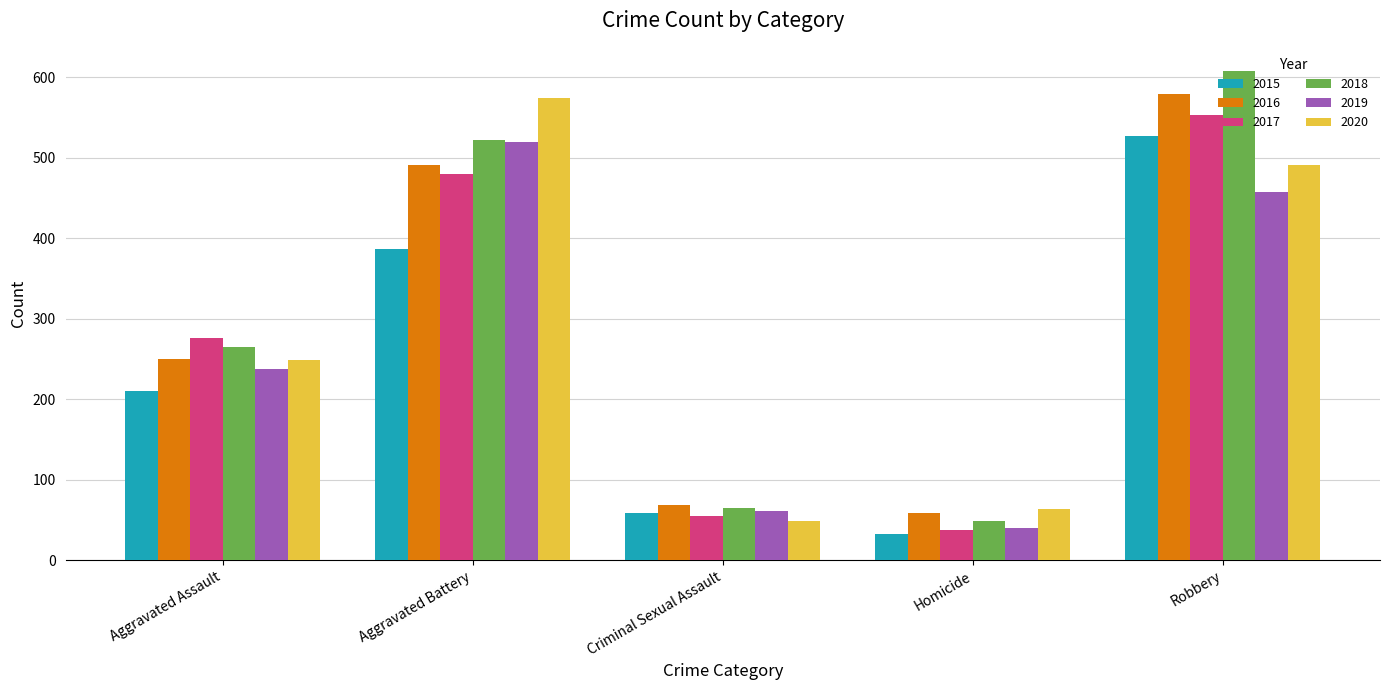

How many values in the 2017 series are below 276?

2